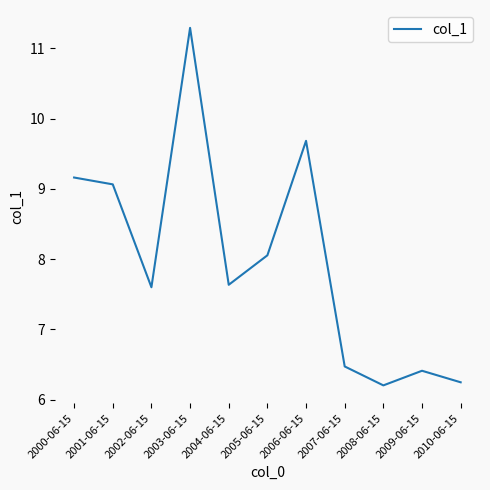

Reading left to right, list all the values displayed in this chart.

9.2	9.1	7.6	11.3	7.6	8.1	9.7	6.5	6.2	6.4	6.2